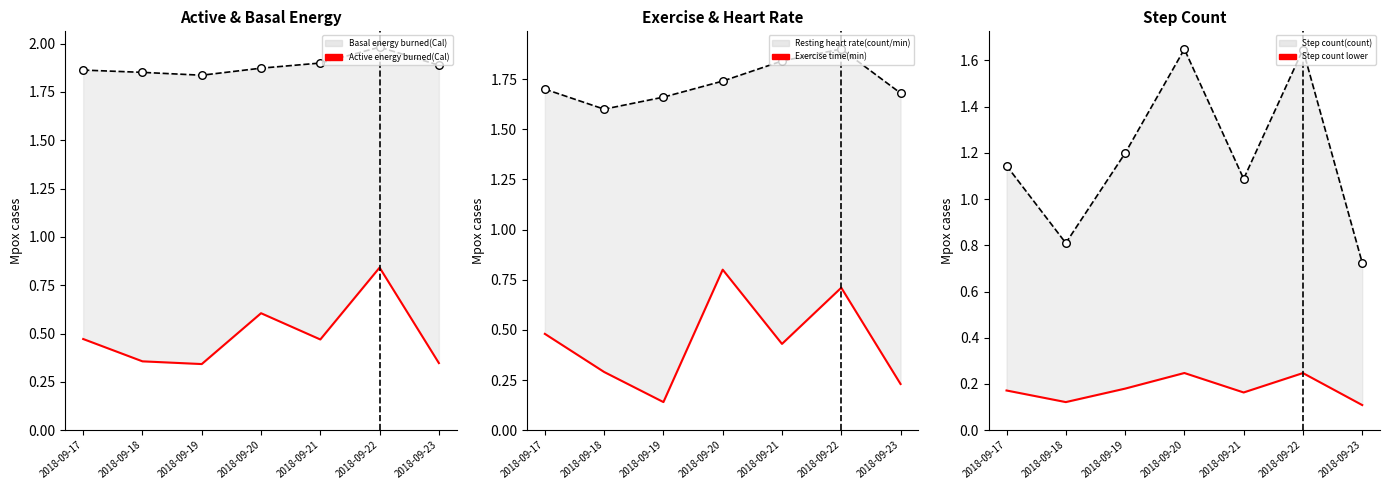

Which series has the widest spread of Y values?

Step count(count) (upper)